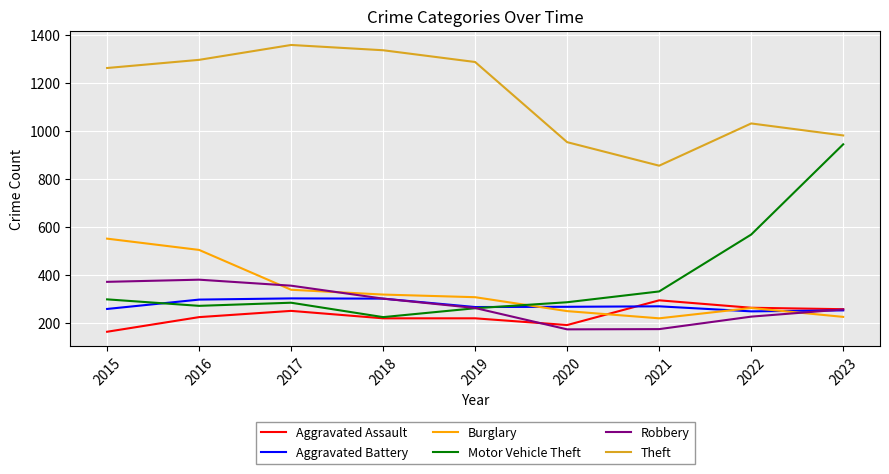

What is the difference between the maximum and minimum values in the Burglary series?

332